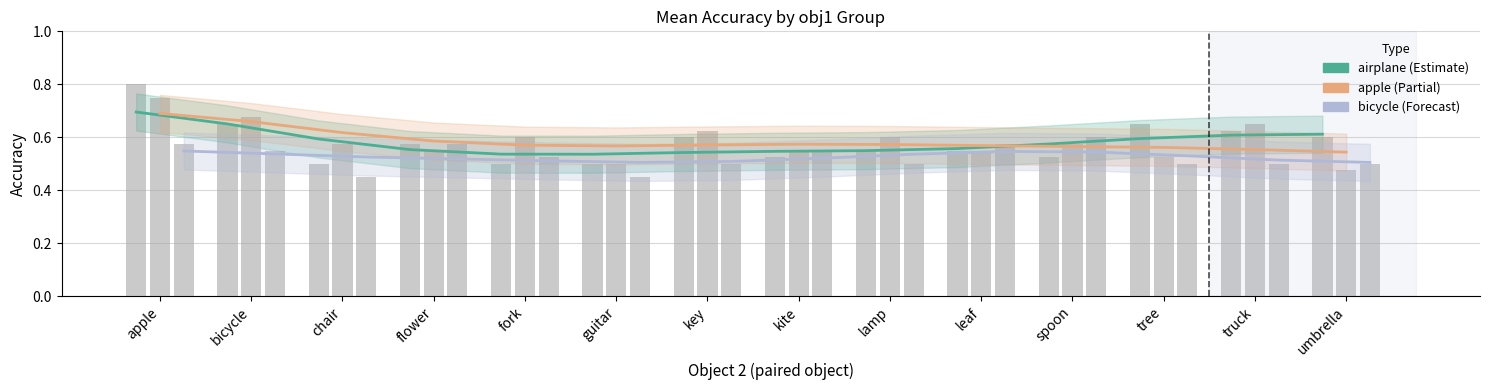

How many airplane values are between 0 and 1?

14